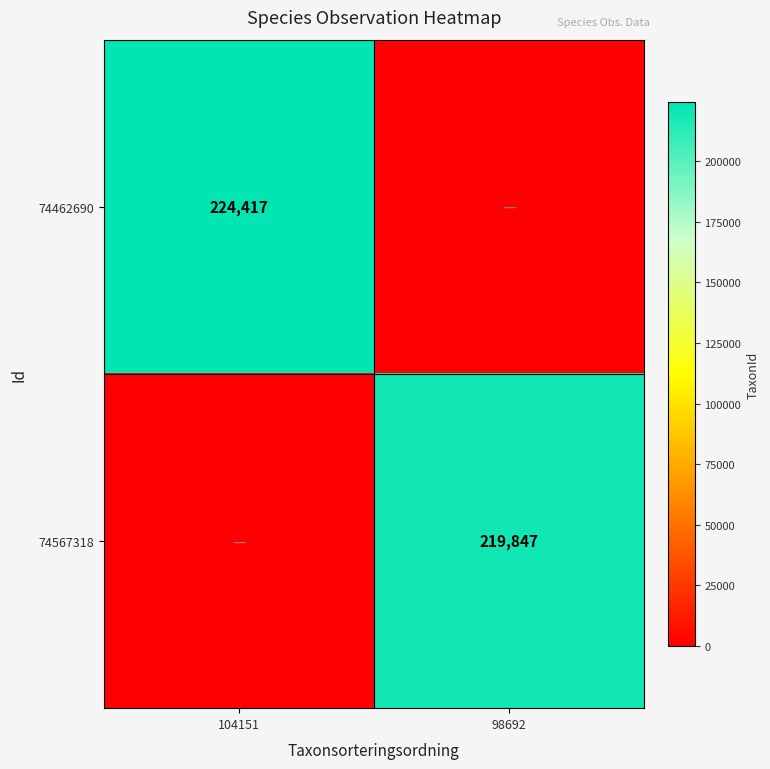

What is the spread (max minus min) of values at 104151?

224417